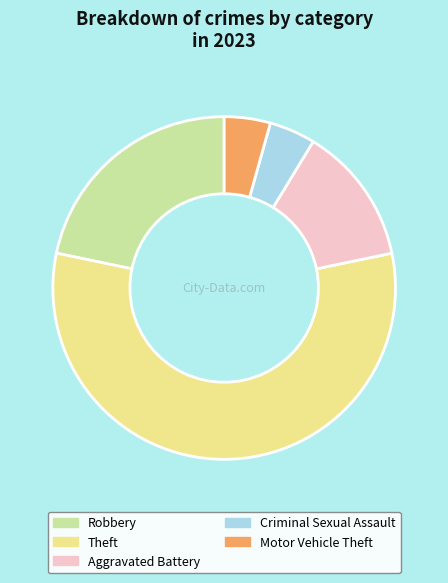

Does any single category account for the majority?

Yes